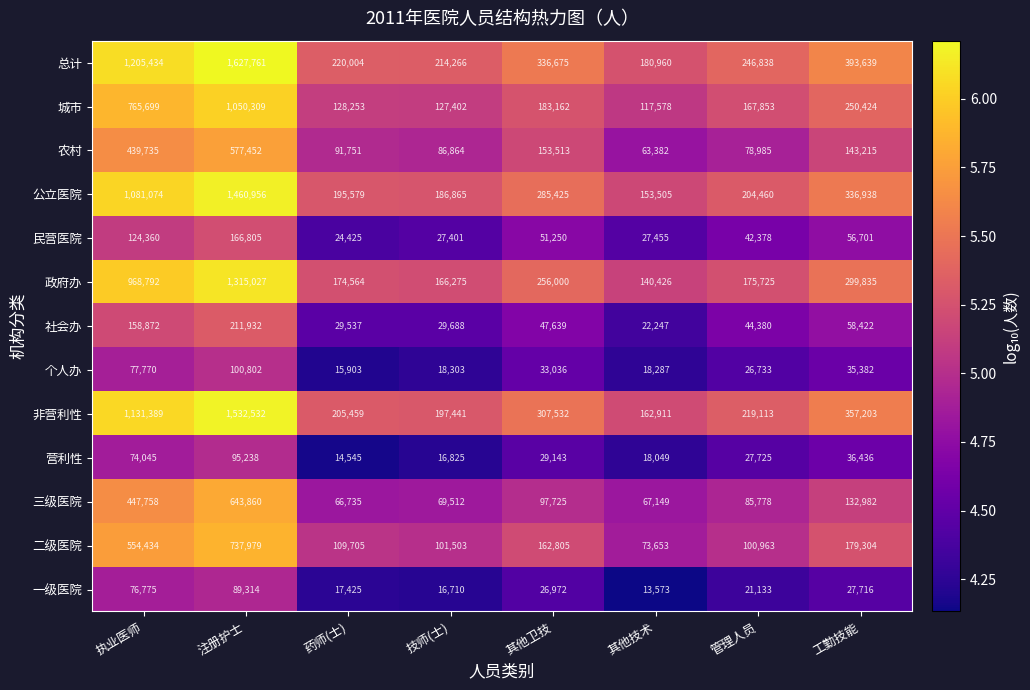

What is the difference between the highest and lowest values at 注册护士?

1538447